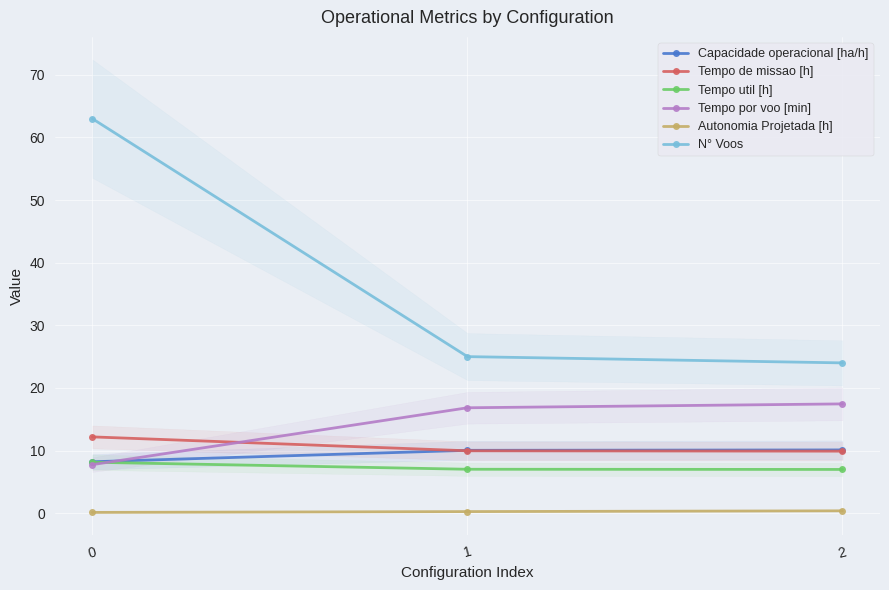

Which series has the largest total across all categories?

N° Voos